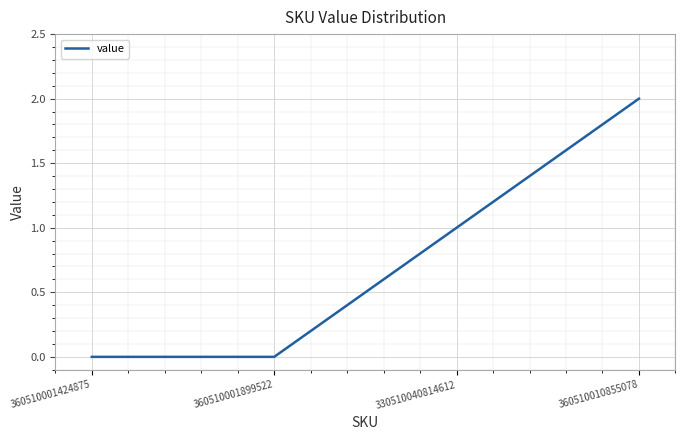

How many lines are shown in the chart?

1